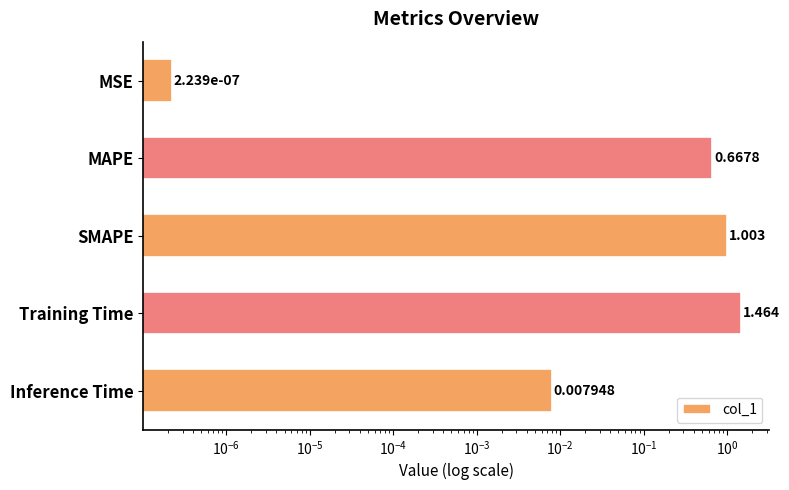

Reading left to right, list all the values displayed in this chart.

0.0	0.7	1.0	1.5	0.0